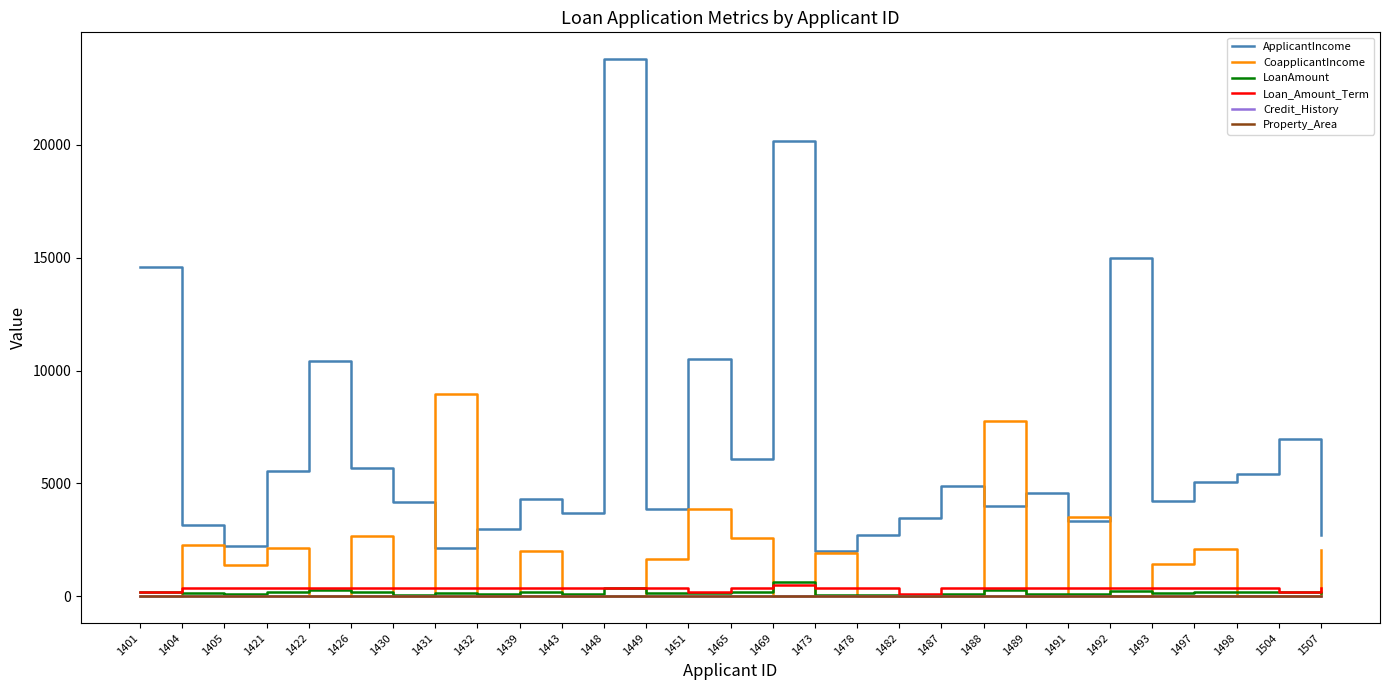

Which series has the largest range (max minus min)?

ApplicantIncome